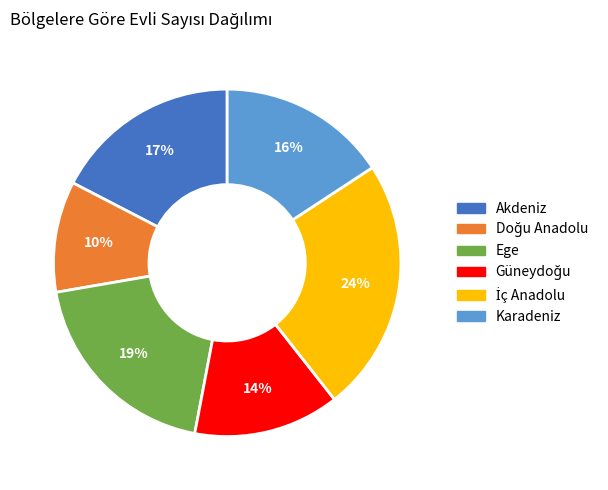

Between Akdeniz and Ege, which is larger?

Ege